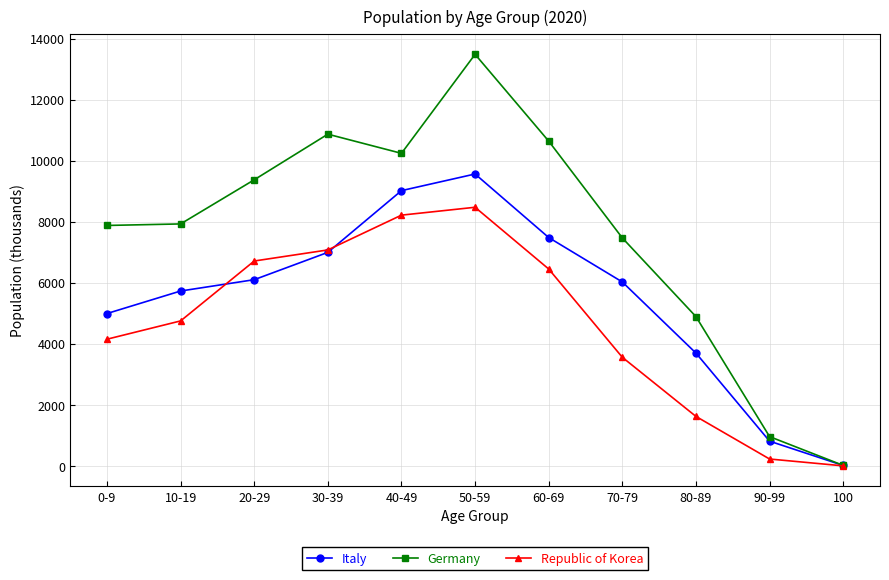

Which series has the widest spread of values?

Germany